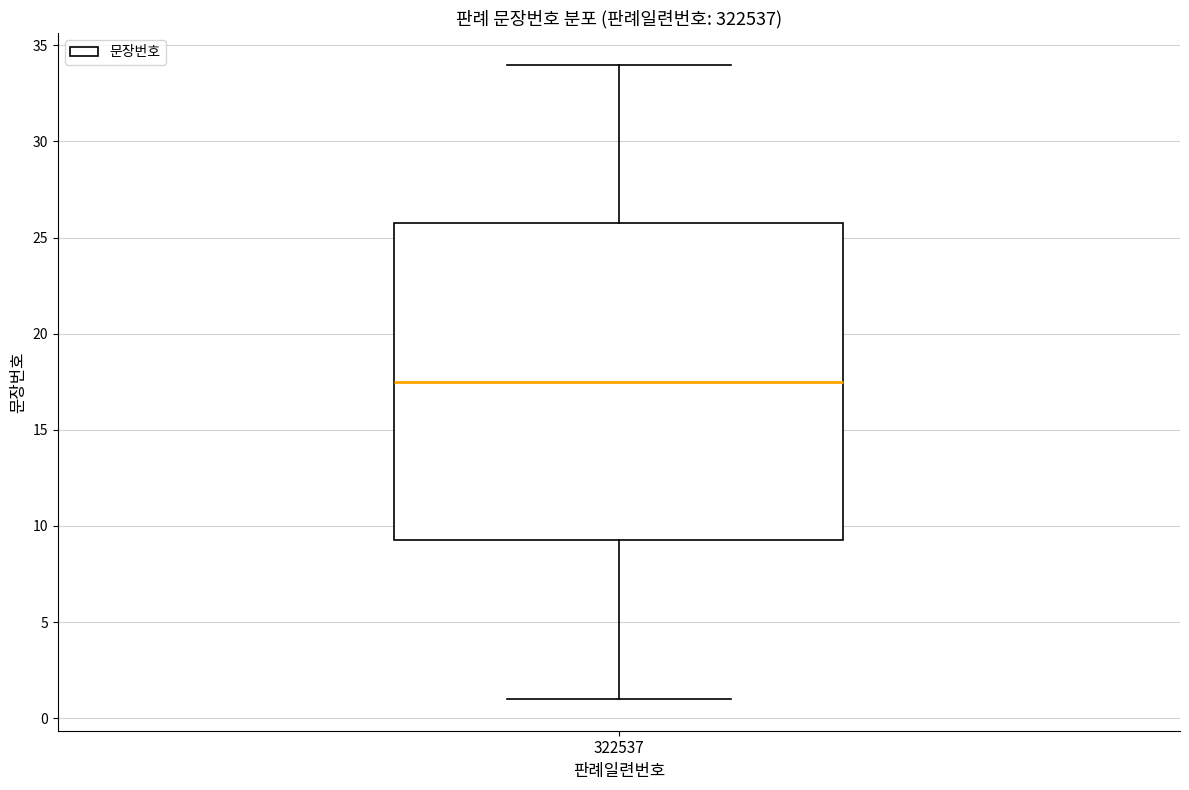

Transcribe this box plot: give where the median line is, the range the box spans, and where the two whiskers end, as read against the y-axis. The values are not printed on the chart, so give them approximately, as read against the axis.

median 17.5, box 9.5 to 26.0, whiskers 1.0 to 34.0